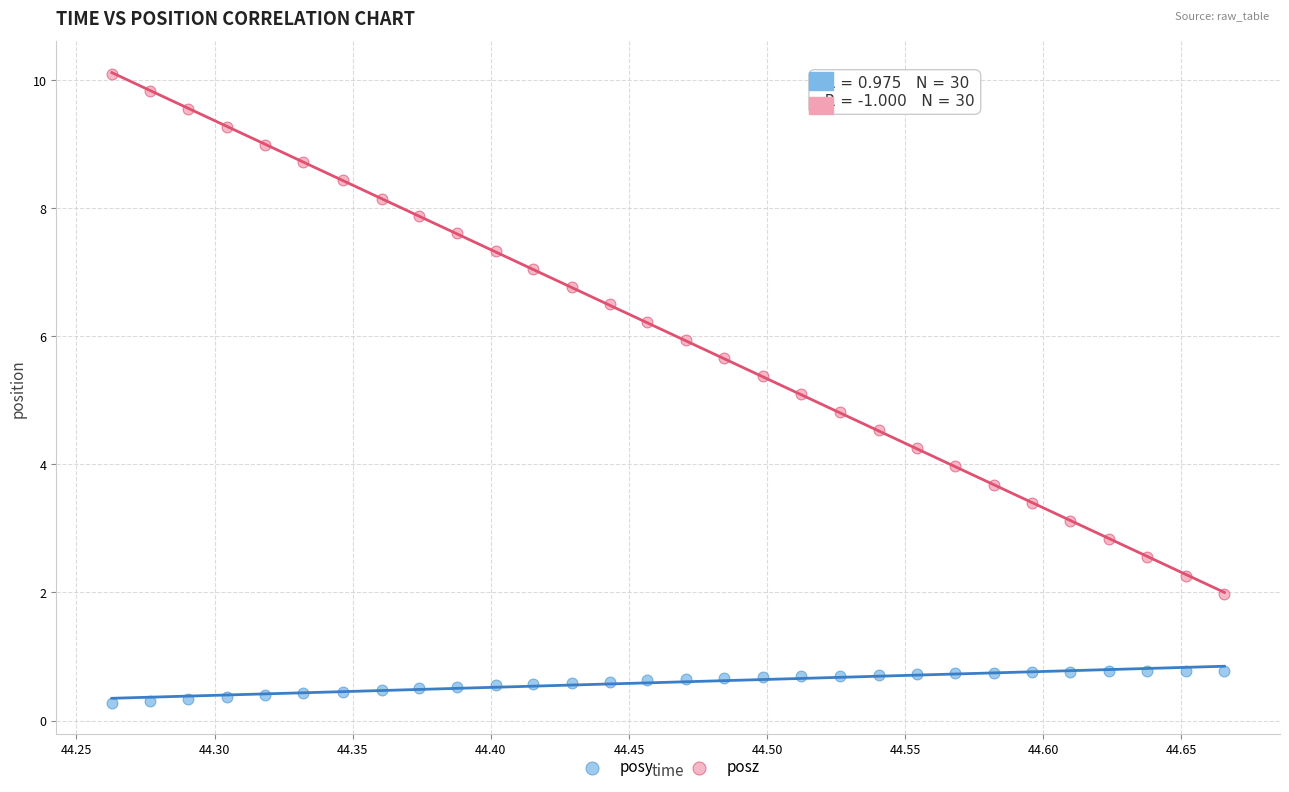

What are all the series names shown in the legend?

posy, posz